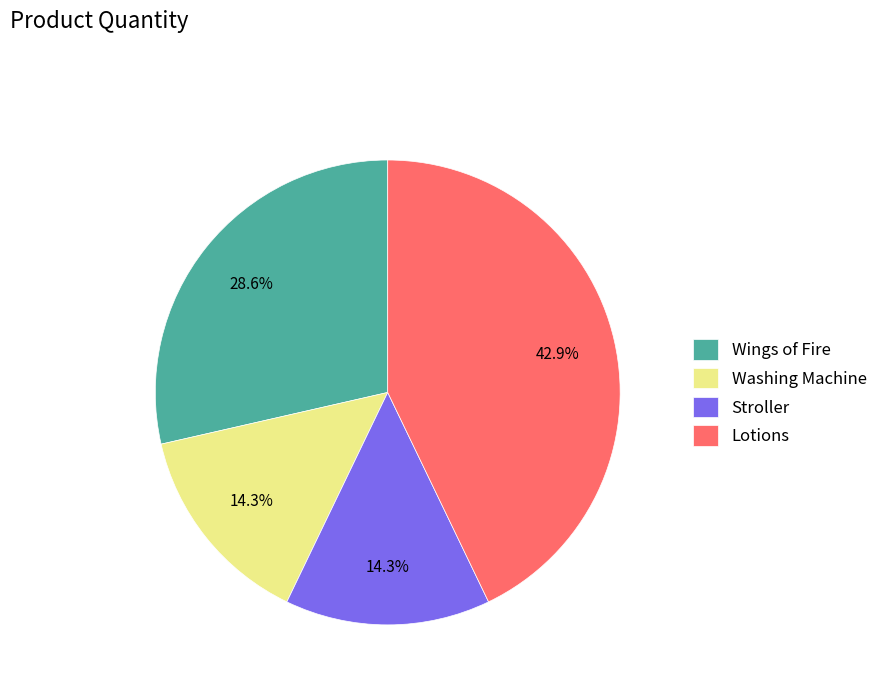

Between Wings of Fire and Lotions, which is larger?

Lotions